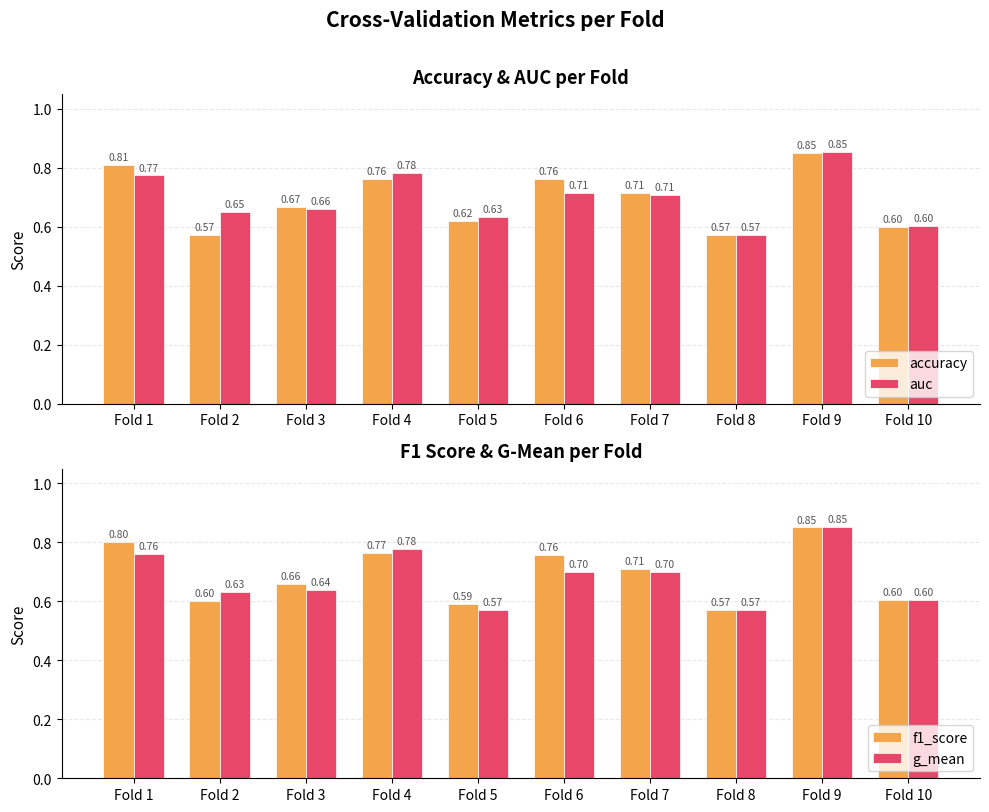

Where is f1_score nearest to the value 0?

Fold 8